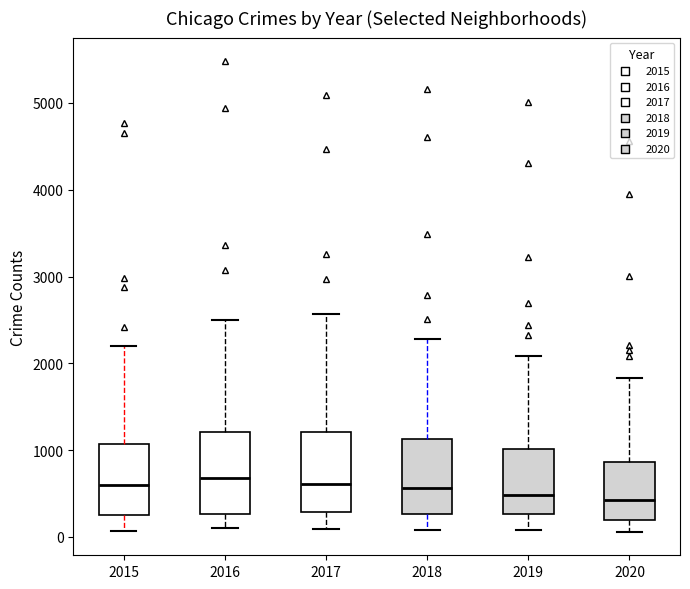

Where does the median line of the box at x = 2017 sit on the y-axis? The values are not printed on the chart, so give them approximately, as read against the axis.

600